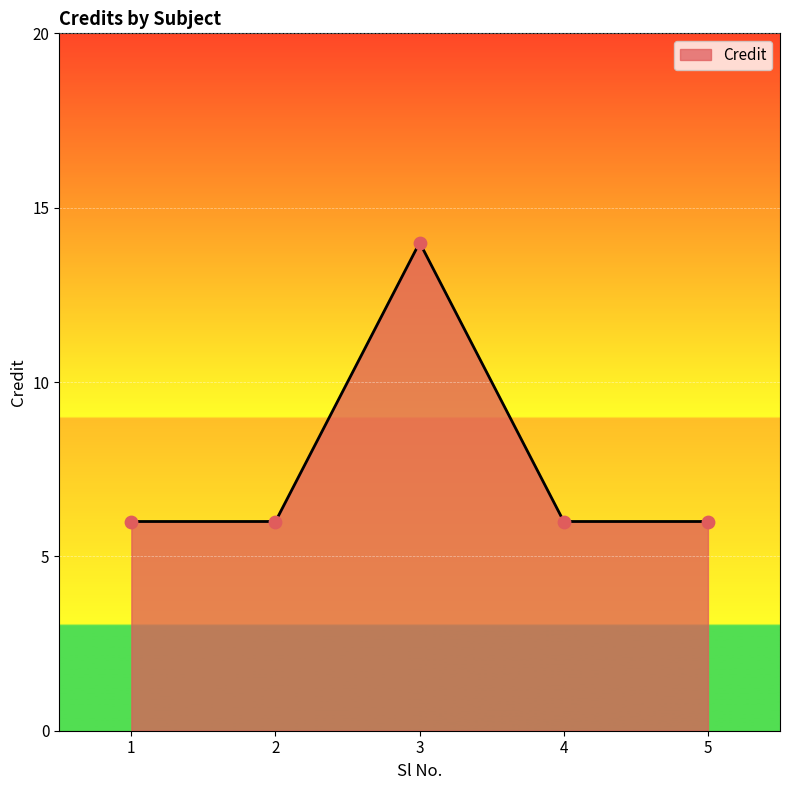

What is the change in value from 2 to 3?

+8